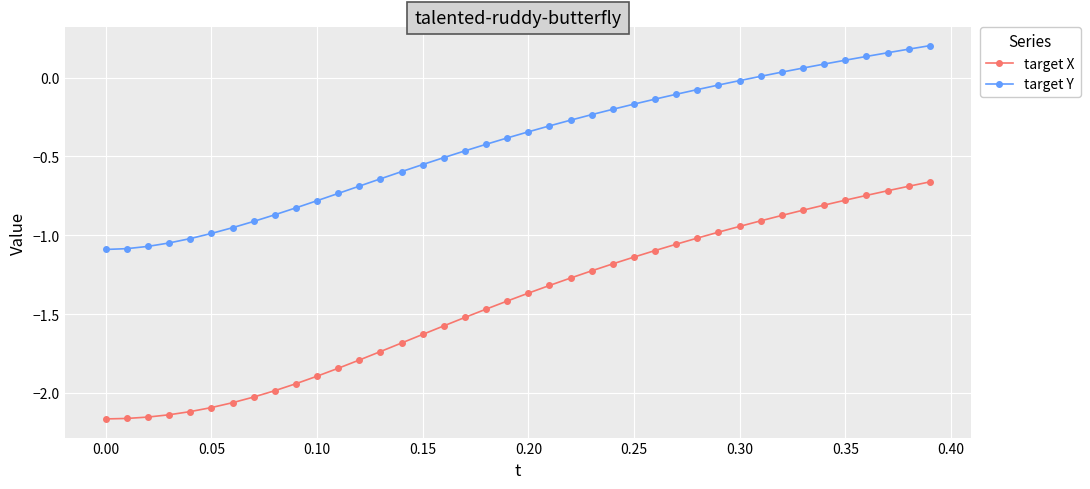

How many data points in target X are less than -1?

29